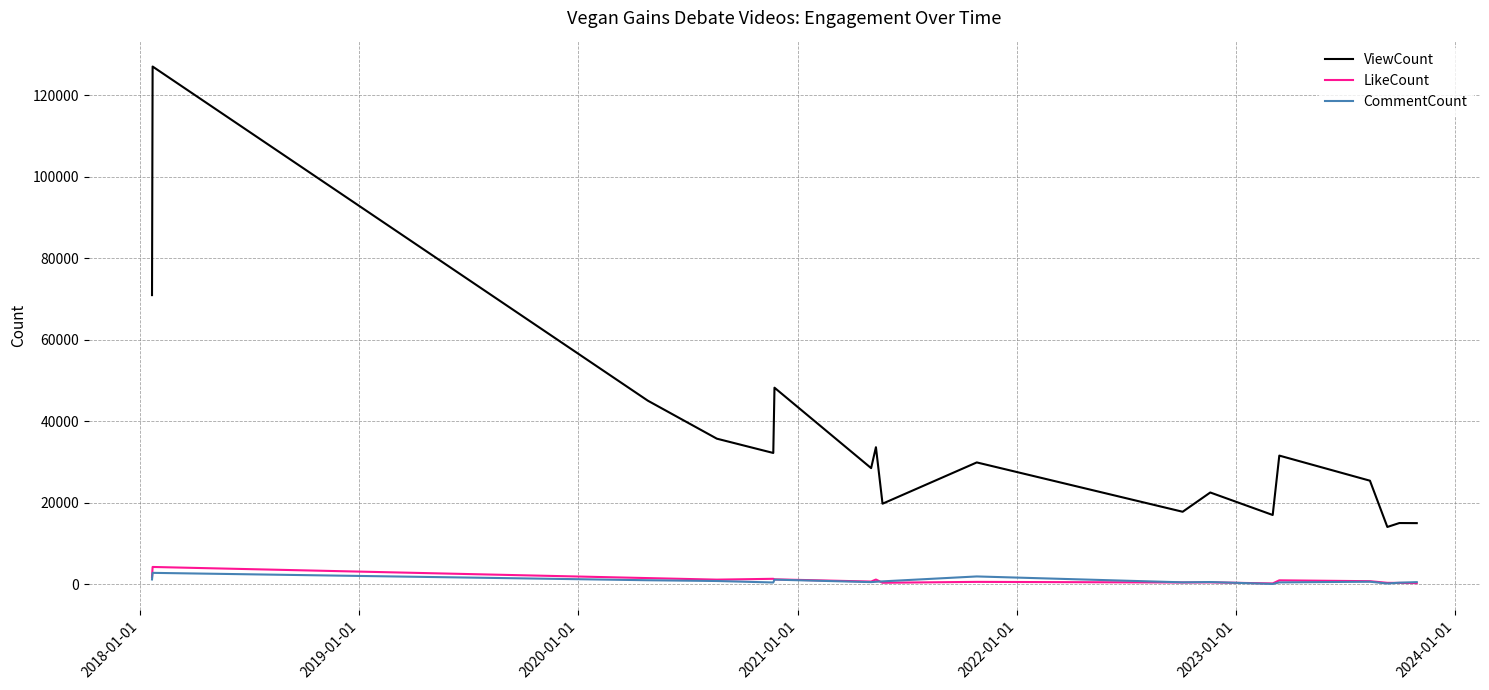

How many values in the CommentCount series are below 642?

9